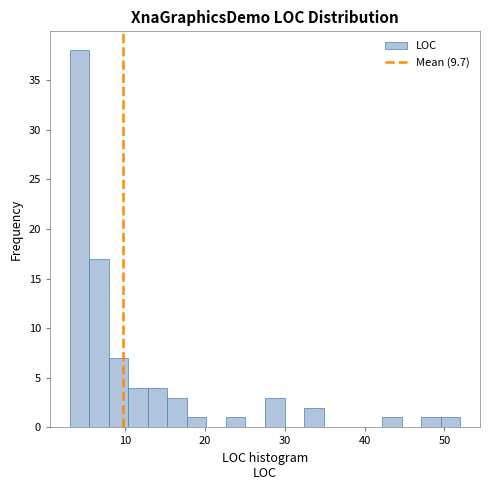

Read against the x-axis, roughly where is the centre of the tallest bar?

4